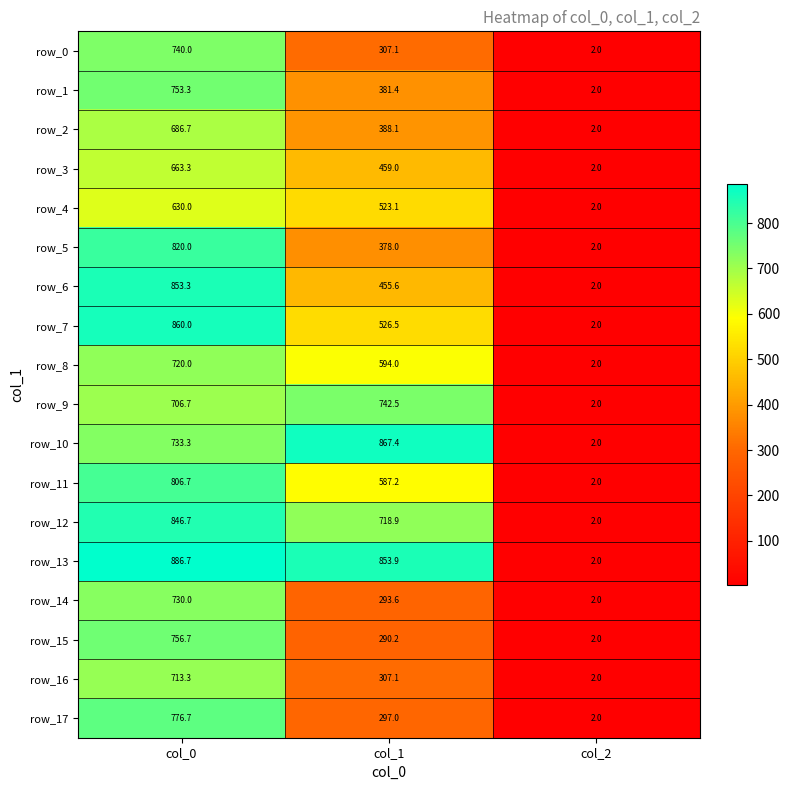

Which series has the widest spread of values?

row_13